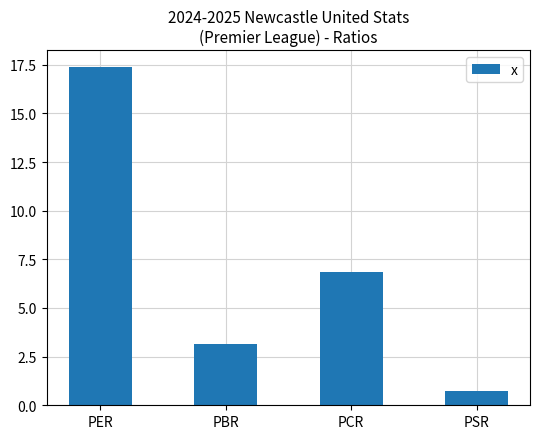

How many bars are there in total?

4